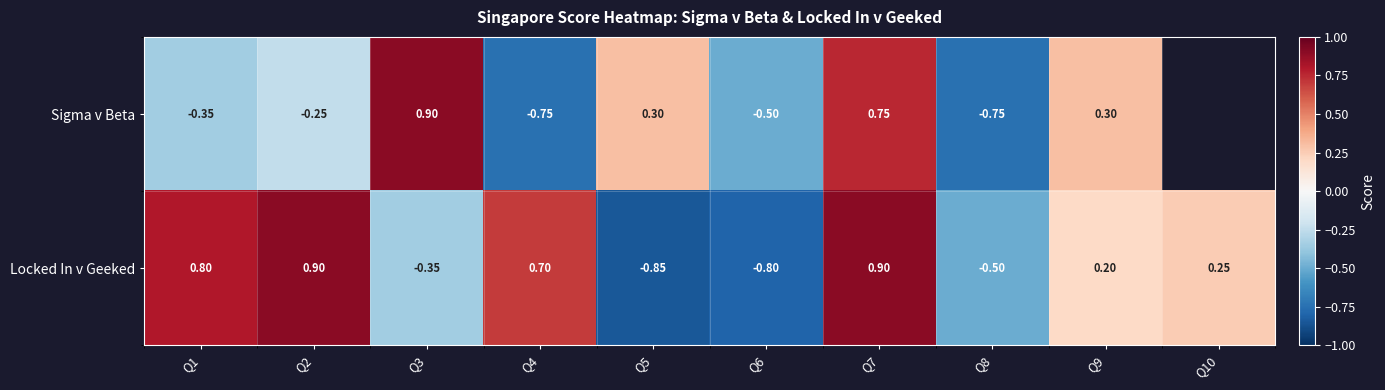

Where does the Sigma v Beta series first go above 0?

Q3